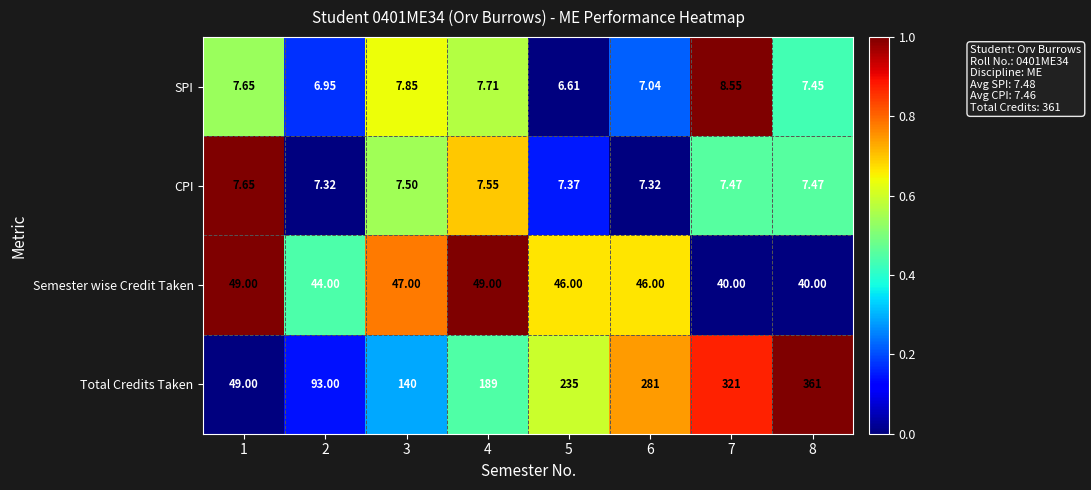

Rank the series by their maximum value, from highest to lowest.

Total Credits Taken, Semester wise Credit Taken, SPI, CPI